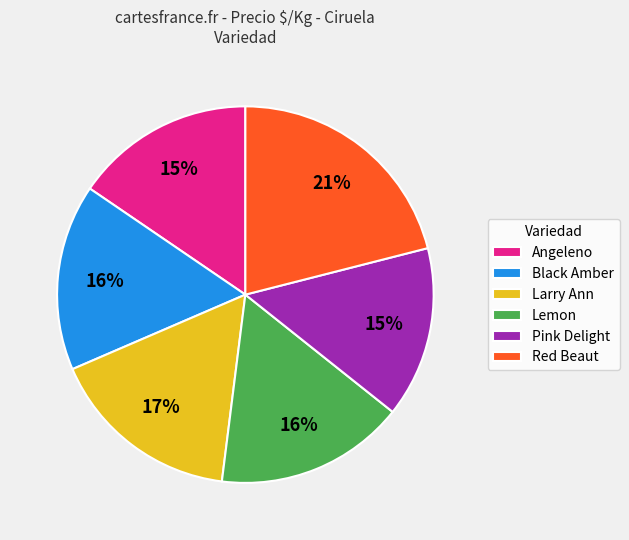

Between Angeleno and Red Beaut, which is larger?

Red Beaut